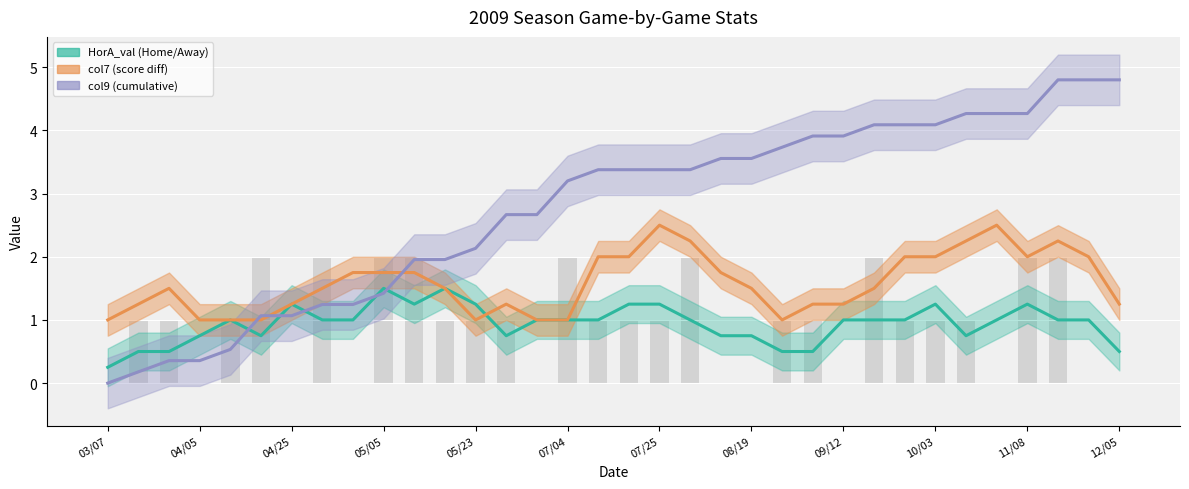

The value of HorA_val at 08/19 is 1.0. True or false?

False